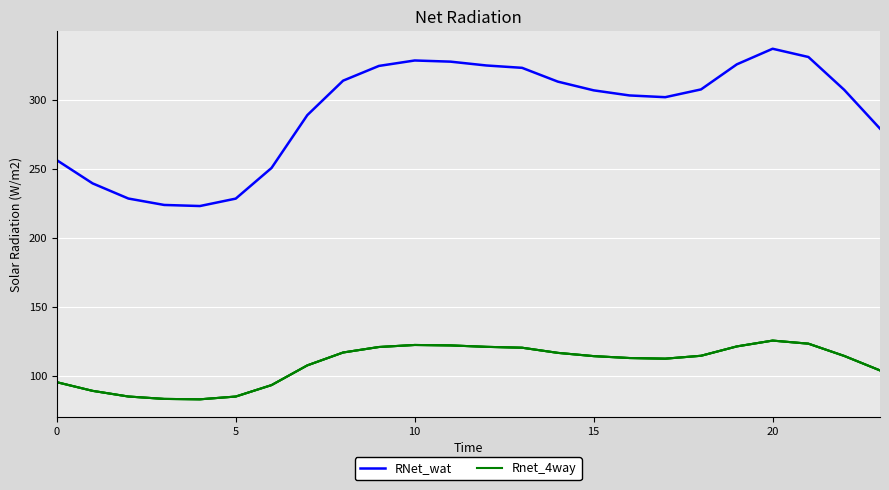

How many lines are shown in the chart?

4